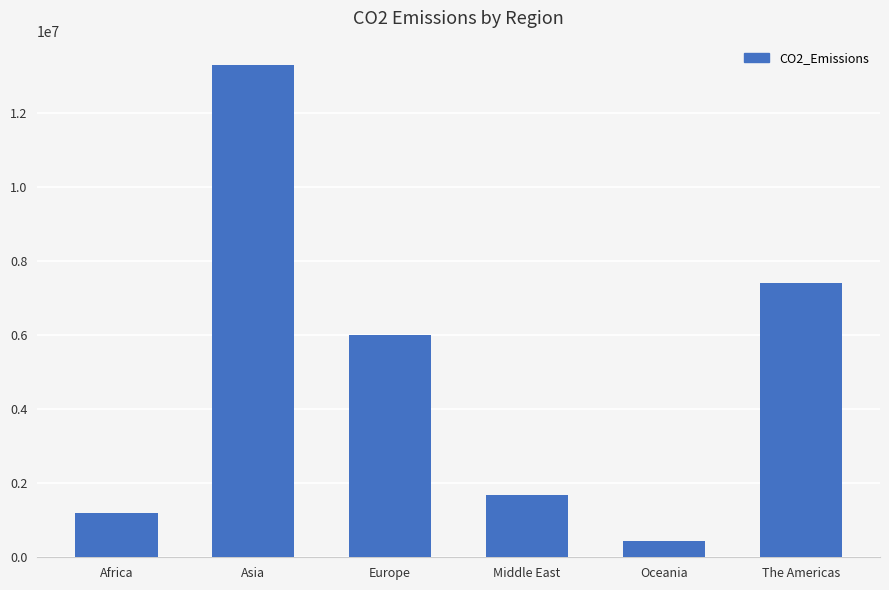

What is the approximate value at Europe?

5993658